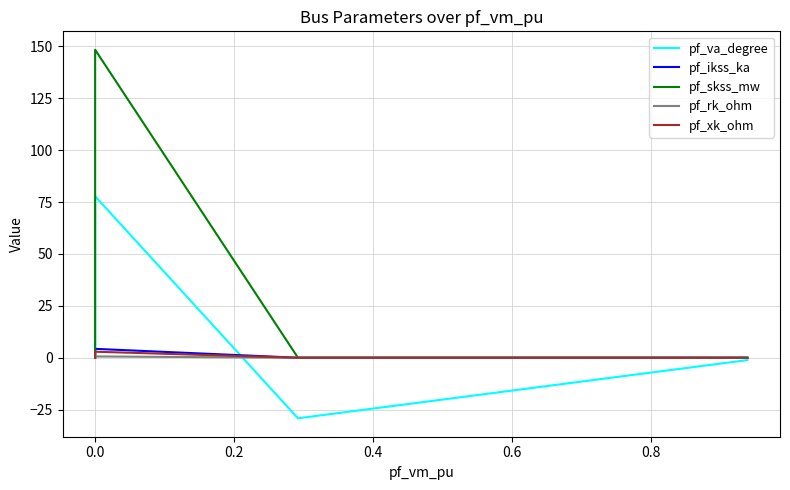

Count the pf_rk_ohm values in the range 0 to 1.

5